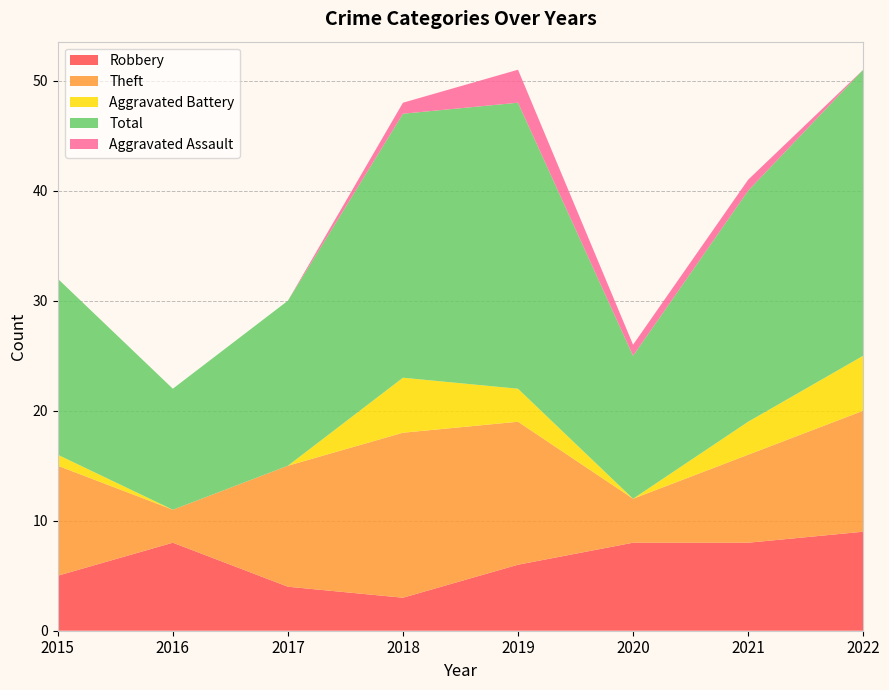

Reading right to left, list all the values displayed in this chart.

Robbery: 2022=9	2021=8	2020=8	2019=6	2018=3	2017=4	2016=8	2015=5
Theft: 2022=11	2021=8	2020=4	2019=13	2018=15	2017=11	2016=3	2015=10
Aggravated Battery: 2022=5	2021=3	2020=0	2019=3	2018=5	2017=0	2016=0	2015=1
Total: 2022=26	2021=21	2020=13	2019=26	2018=24	2017=15	2016=11	2015=16
Aggravated Assault: 2022=0	2021=1	2020=1	2019=3	2018=1	2017=0	2016=0	2015=0